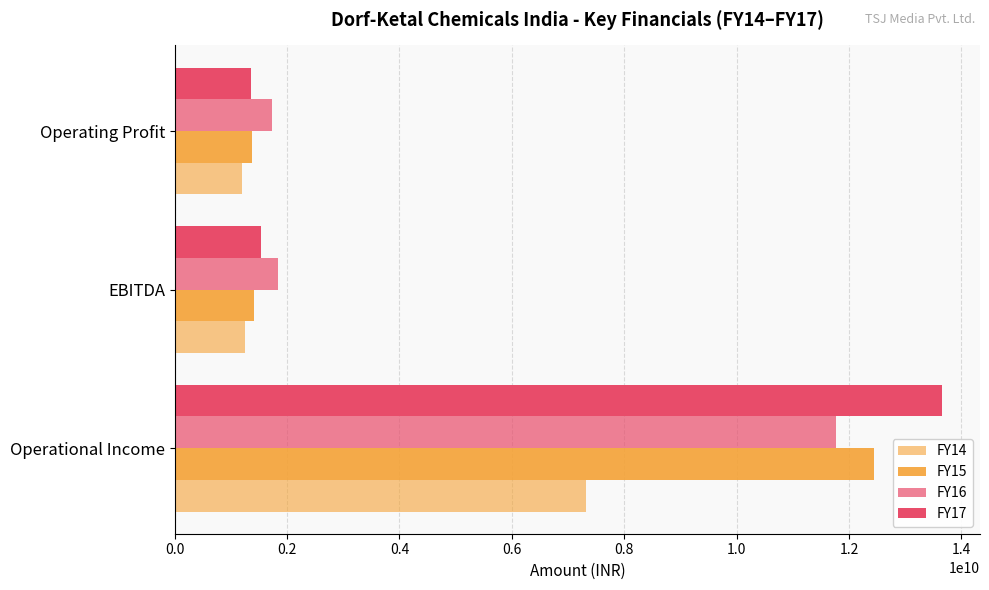

At how many categories does at least one series exceed 5660452217?

1